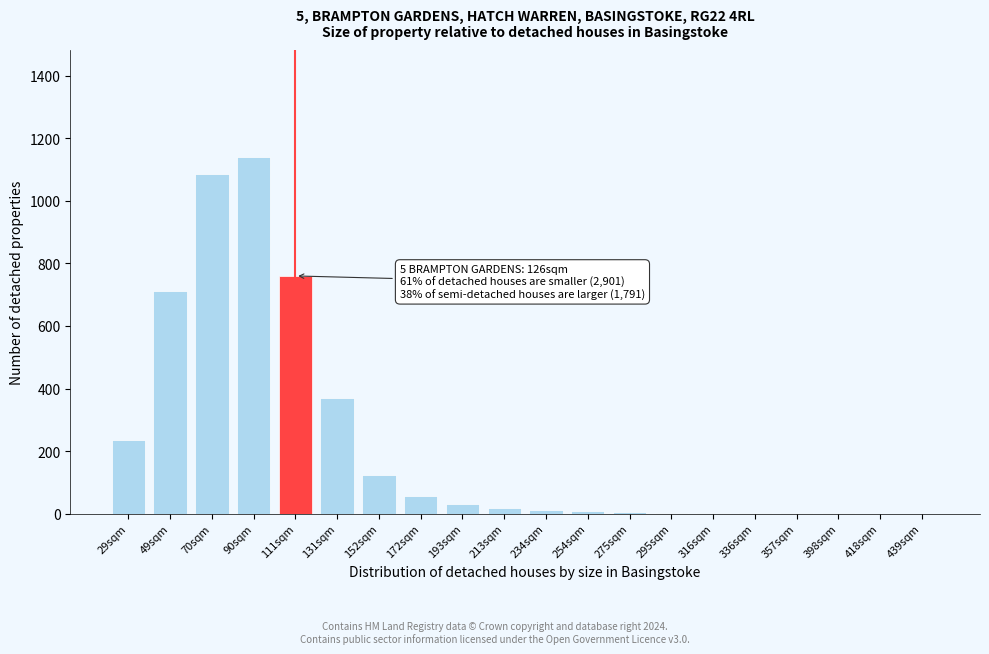

What is the sum of all values?

4566